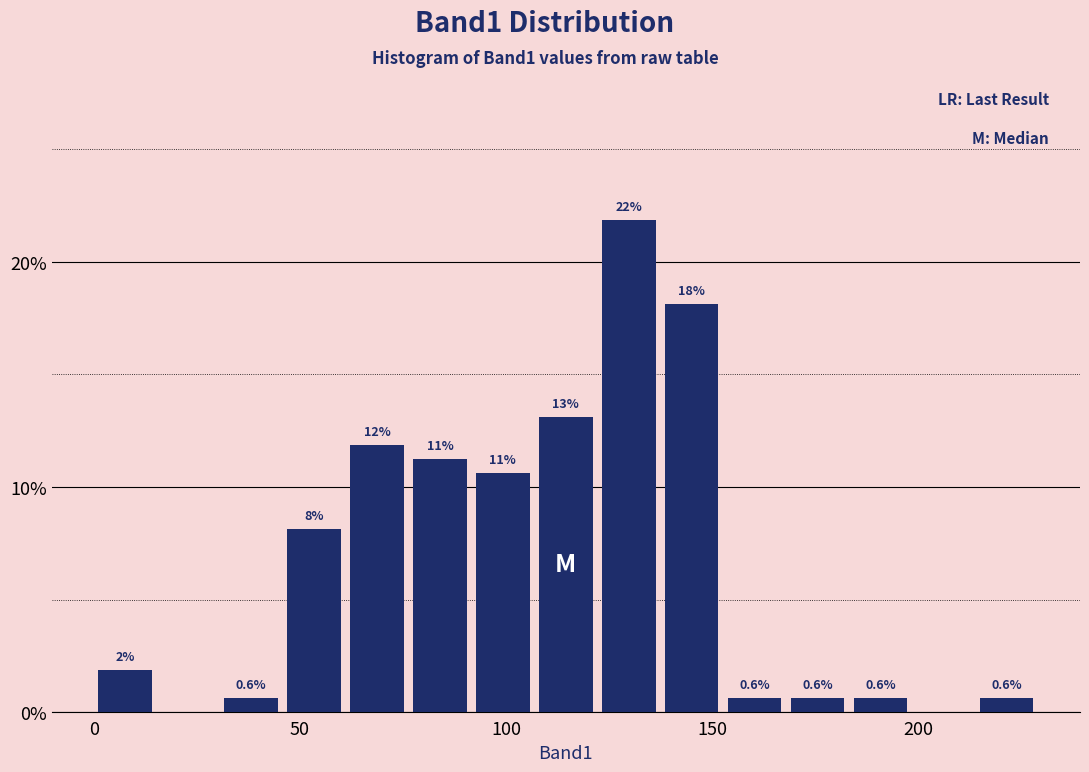

Around what value on the x-axis is the tallest bar? Give the approximate position of its centre, as read against the axis.

130